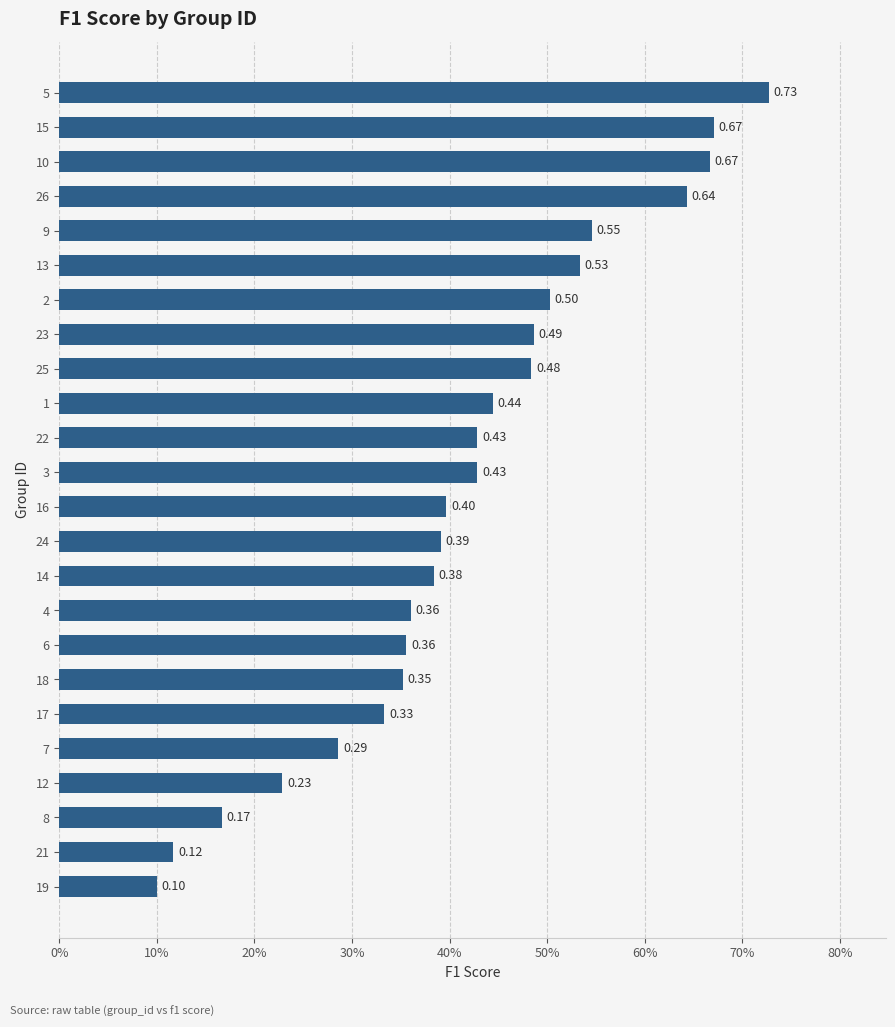

What is the difference between the second highest and second lowest values?

0.6